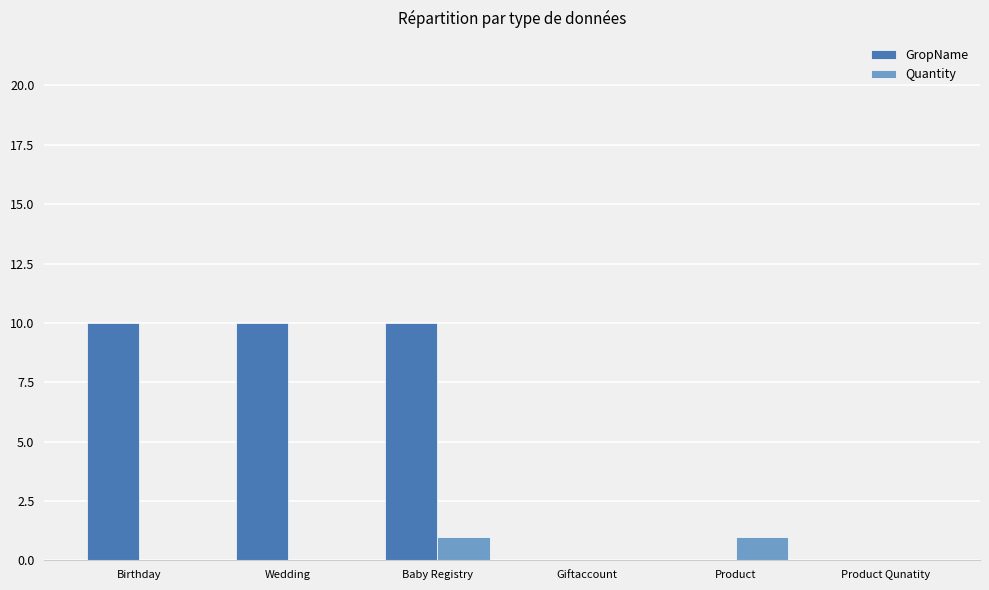

Is the value of Quantity at Product greater than the value of GropName at Product Qunatity?

Yes